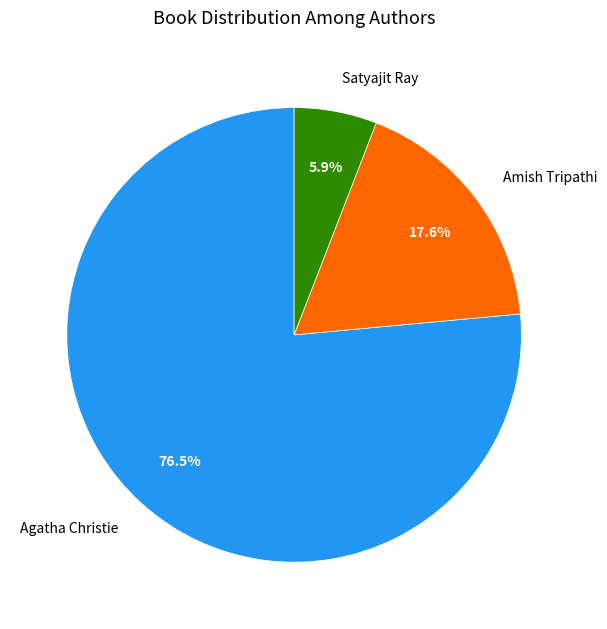

Count the number of slices in the pie.

3